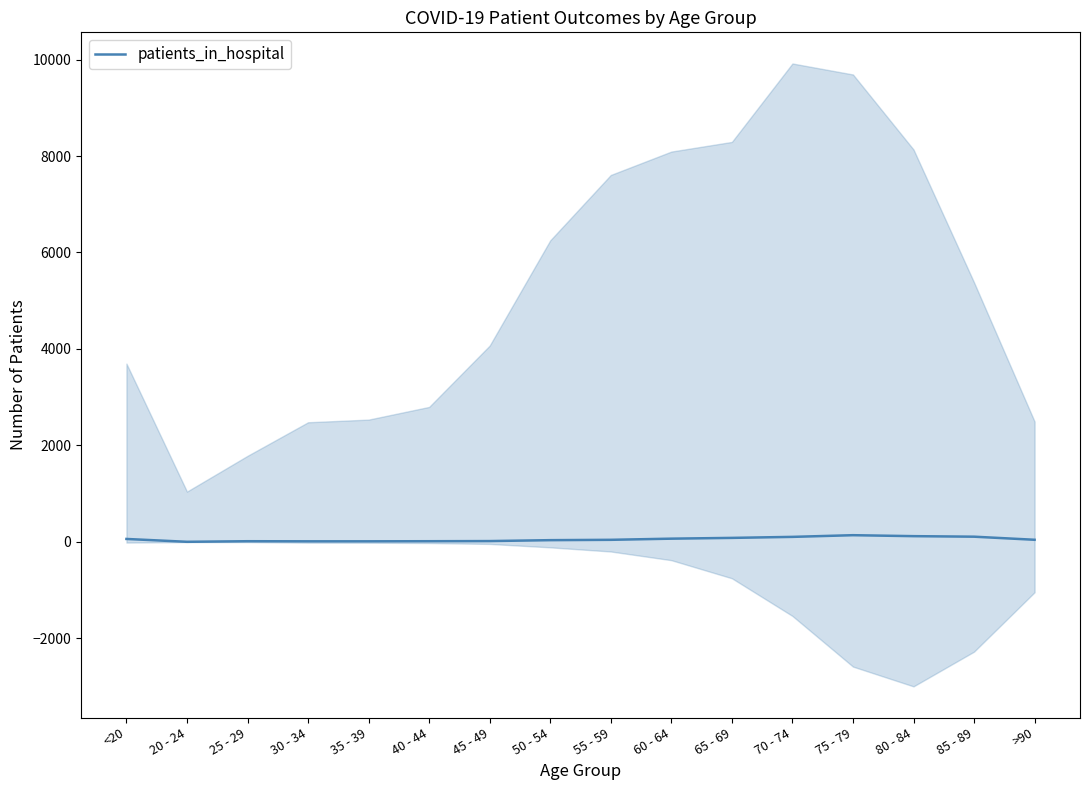

Rank the categories by value from highest to lowest.

75 - 79, 80 - 84, 85 - 89, 70 - 74, 65 - 69, 60 - 64, <20, >90, 55 - 59, 50 - 54, 45 - 49, 25 - 29, 40 - 44, 30 - 34, 35 - 39, 20 - 24